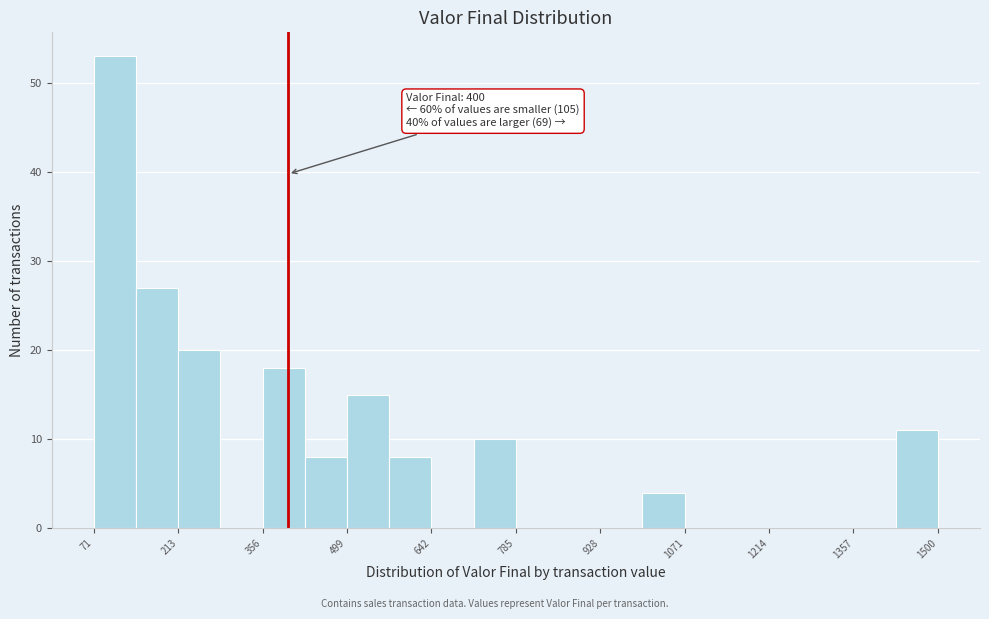

Around what value on the x-axis is the tallest bar? Give the approximate position of its centre, as read against the axis.

100